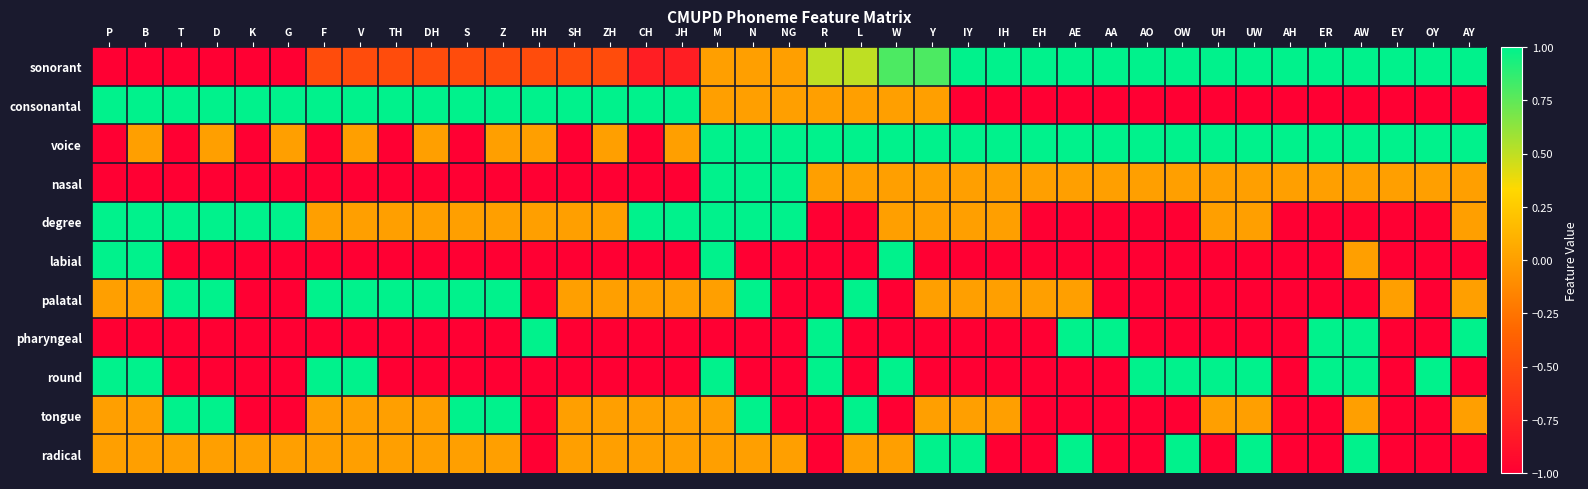

Rank the series at AO from highest to lowest value.

sonorant, voice, round, nasal, consonantal, degree, labial, palatal, pharyngeal, tongue, radical